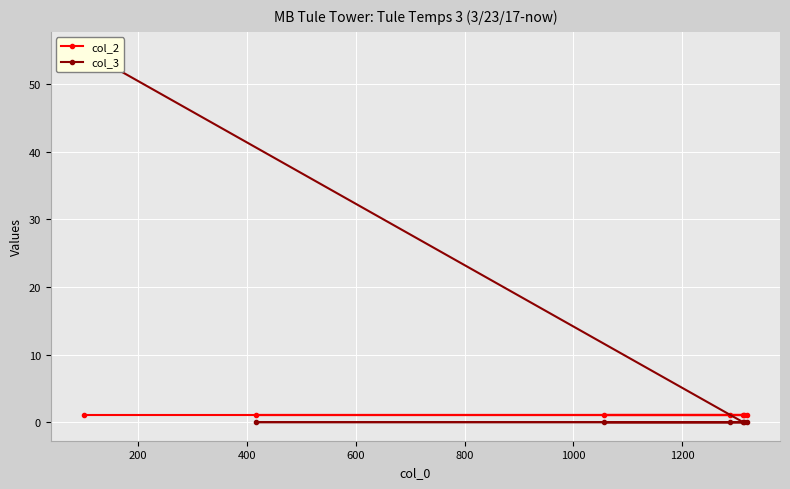

How many times do col_2 and col_3 cross each other?

1